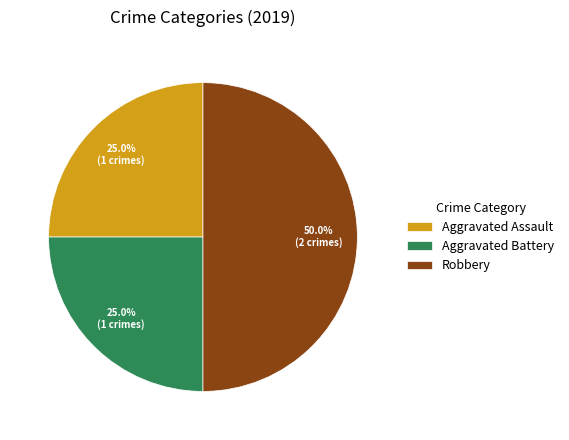

True or false: Aggravated Assault accounts for 39% of the total.

False